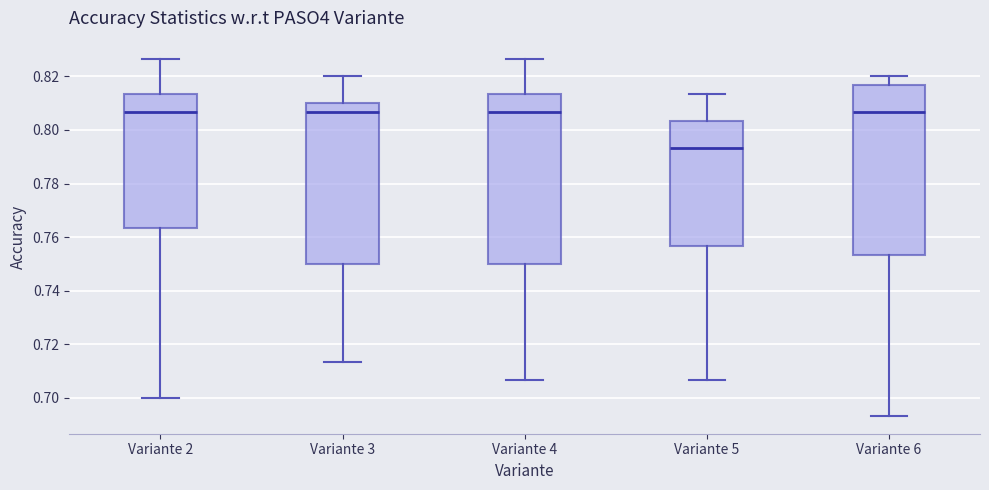

Reading left to right, transcribe this box plot: for each box, give where its median line is, the range the box spans, and where its two whiskers end, as read against the y-axis. The values are not printed on the chart, so give them approximately, as read against the axis.

Variante 2: median 0.806, box 0.764 to 0.814, whiskers 0.700 to 0.826
Variante 3: median 0.806, box 0.750 to 0.810, whiskers 0.714 to 0.820
Variante 4: median 0.806, box 0.750 to 0.814, whiskers 0.706 to 0.826
Variante 5: median 0.794, box 0.756 to 0.804, whiskers 0.706 to 0.814
Variante 6: median 0.806, box 0.754 to 0.816, whiskers 0.694 to 0.820